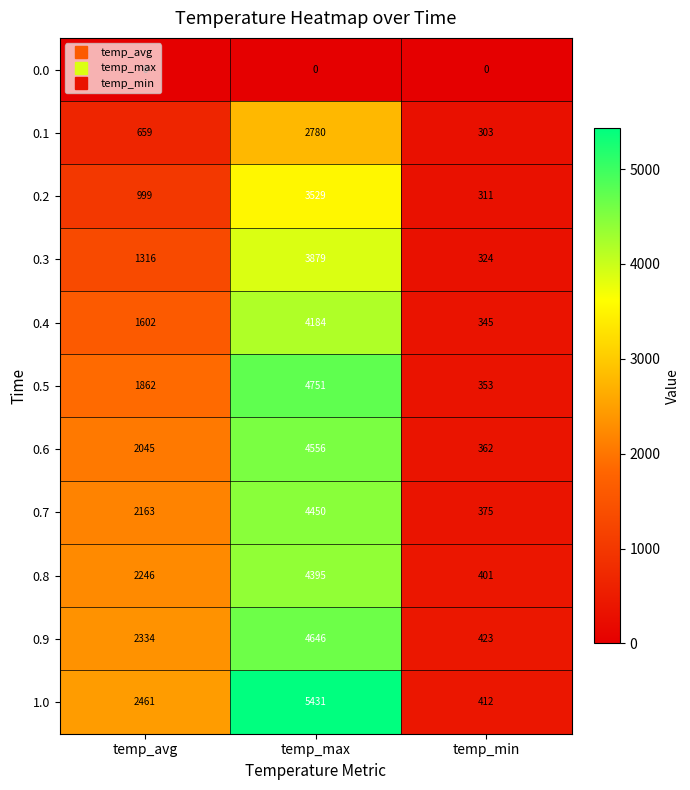

What is the total value across all series at temp_avg?

17687